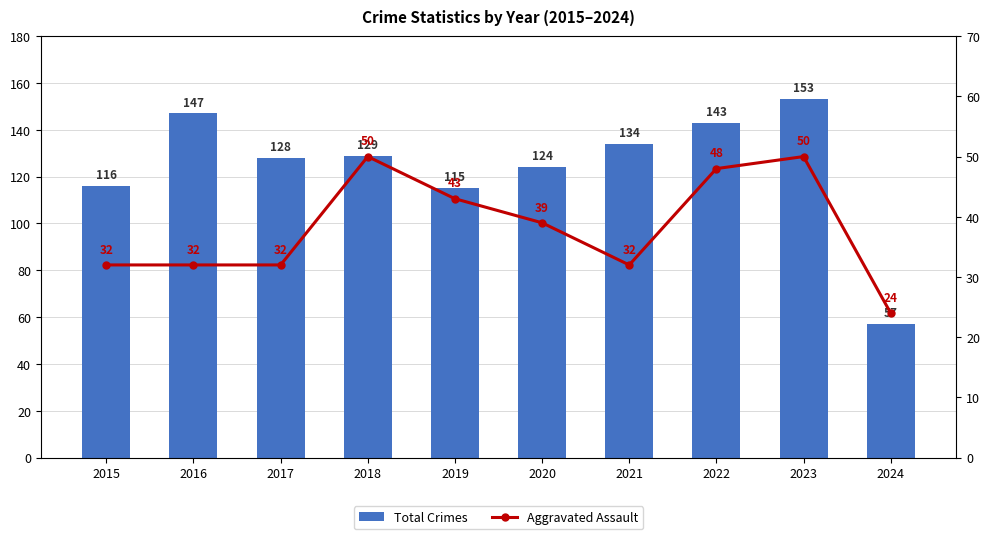

Reading left to right, list all the values displayed in this chart.

Total Crimes: 2015=116	2016=147	2017=128	2018=129	2019=115	2020=124	2021=134	2022=143	2023=153	2024=57
Aggravated Assault: 2015=32	2016=32	2017=32	2018=50	2019=43	2020=39	2021=32	2022=48	2023=50	2024=24